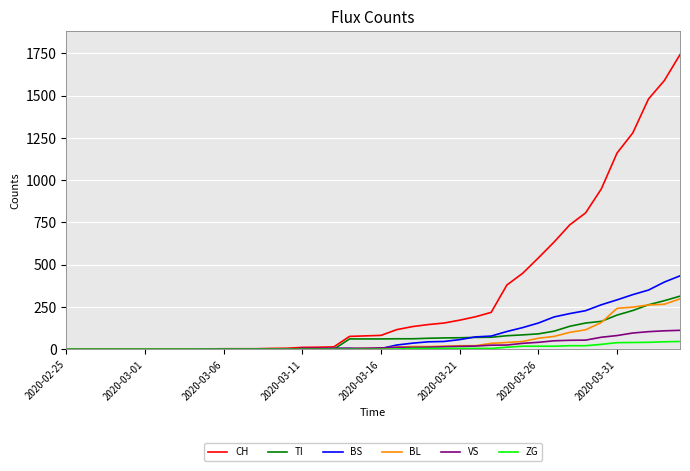

What is the highest value of the CH series?

1742